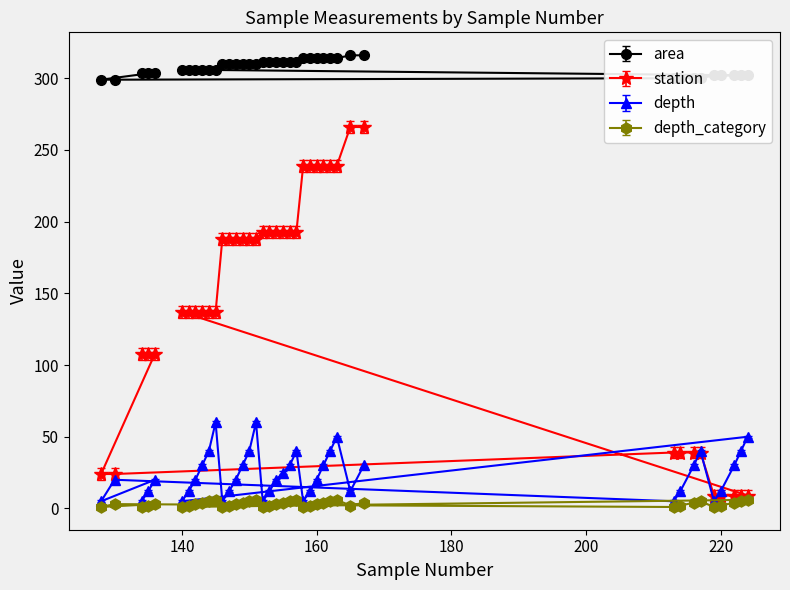

What is the spread (max minus min) of values at 136?

301